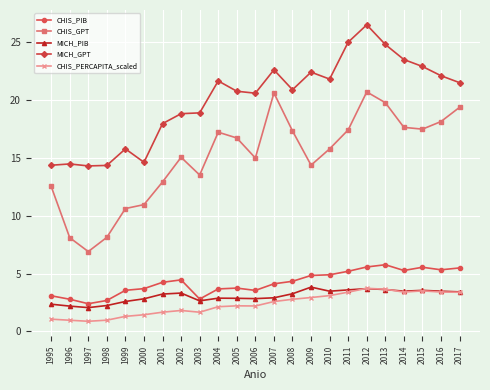

In CHIS_GPT, how many points are higher than both neighbors (excluding endpoints)?

4